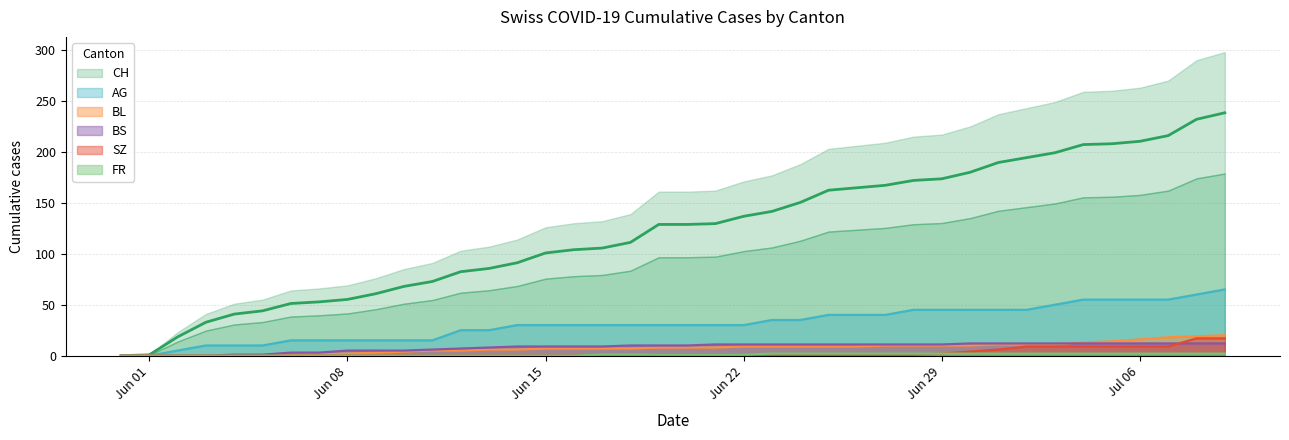

Which series has the widest spread of values?

CH